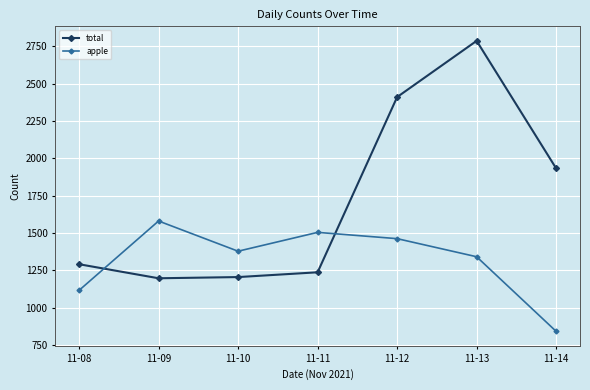

What is the difference between the second highest and second lowest values in the apple series?

388